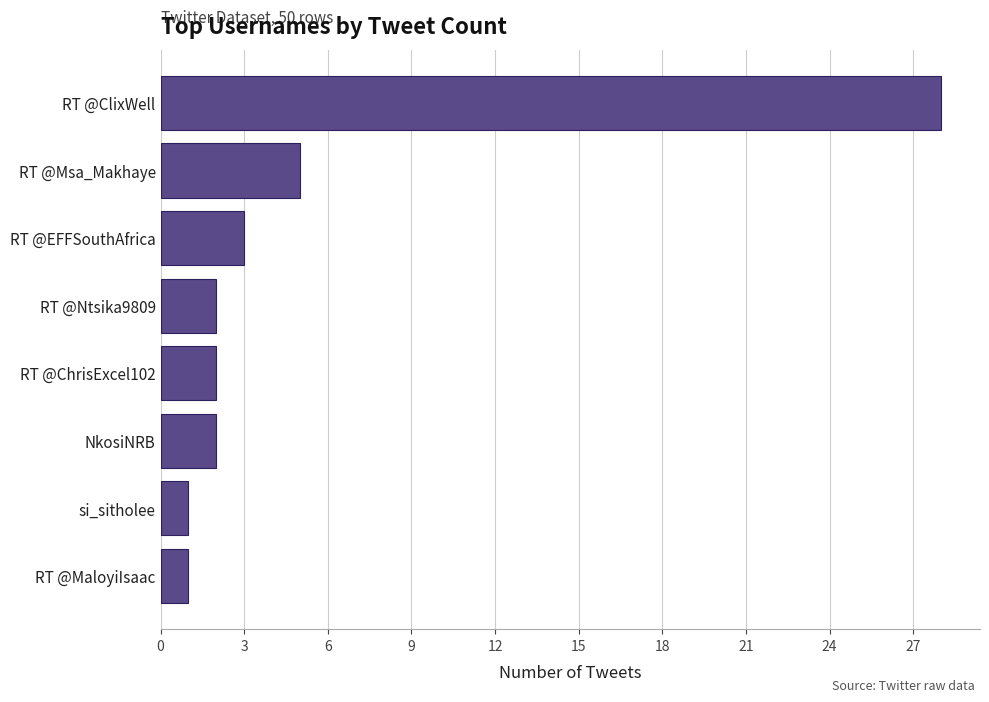

Where is the data nearest to the value 14?

RT @Msa_Makhaye